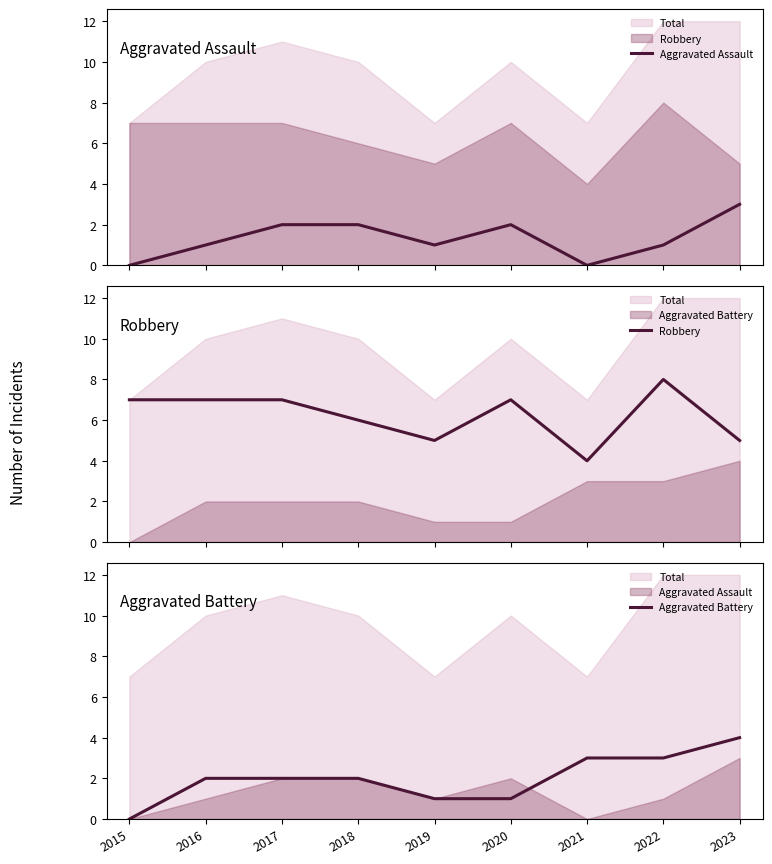

Which category has the highest value in the Aggravated Battery series?

2023